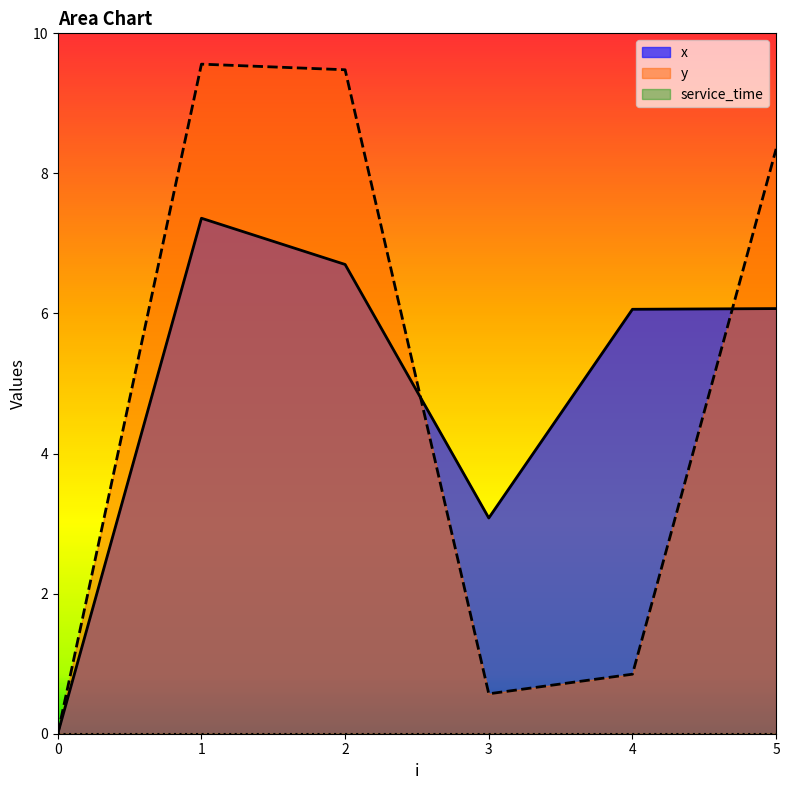

True or false: x has a value of 6.7 at 2.

True